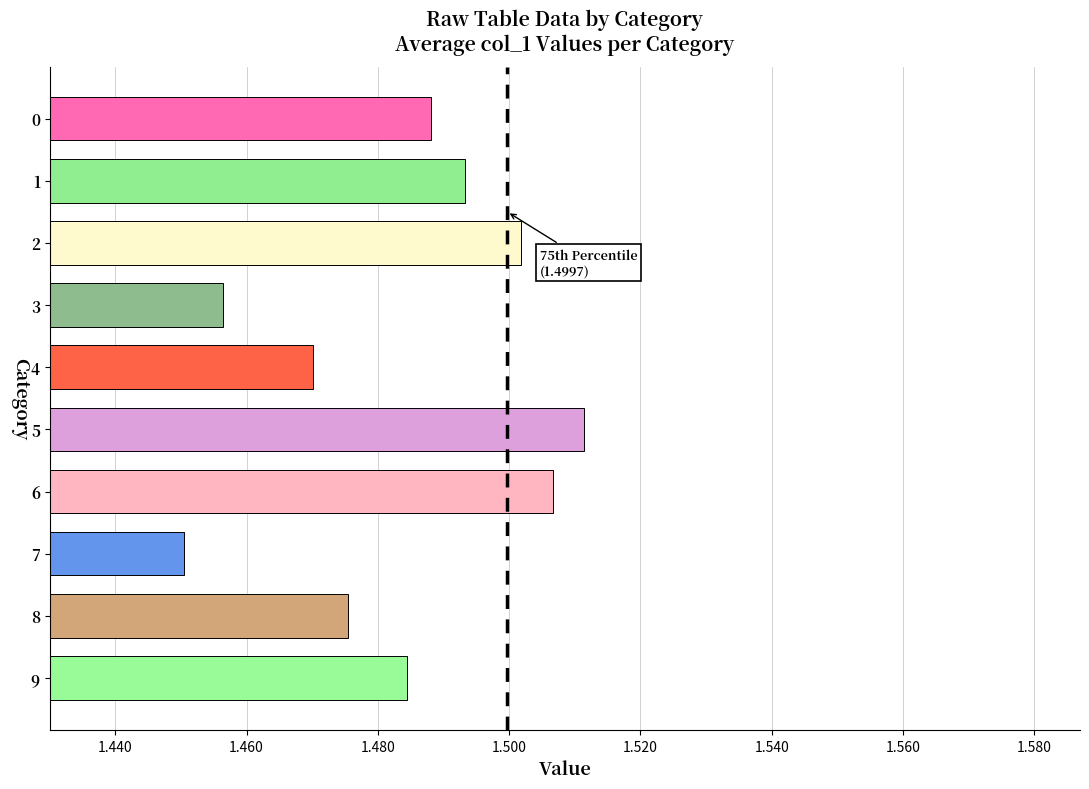

The chart shows a value of 0.8 at 5. True or false?

False